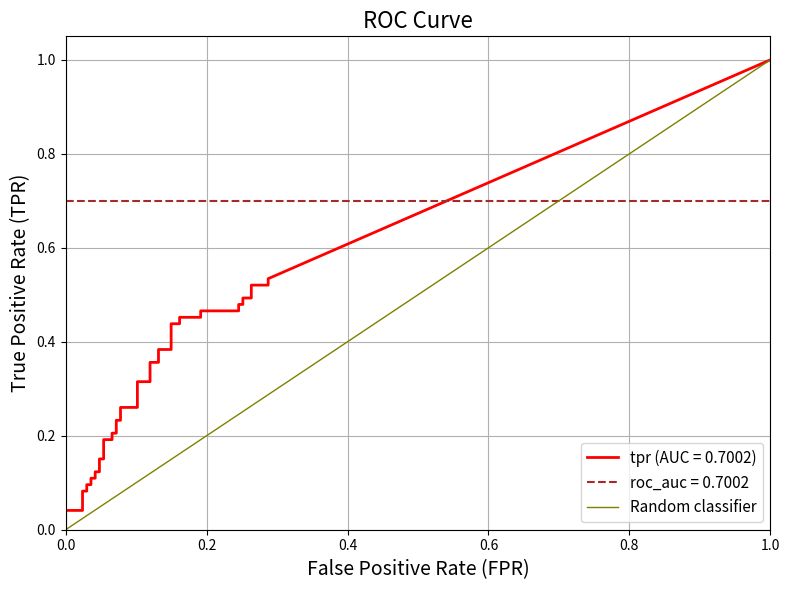

How many positive values are there?

1